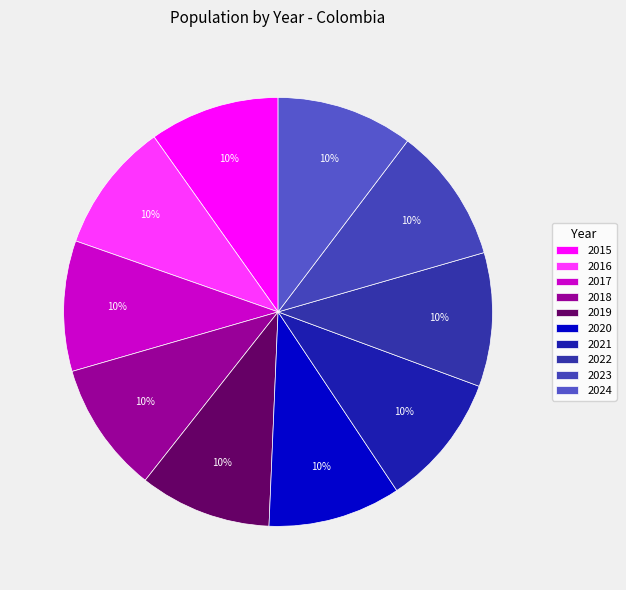

True or false: 2024 accounts for 10% of the total.

True